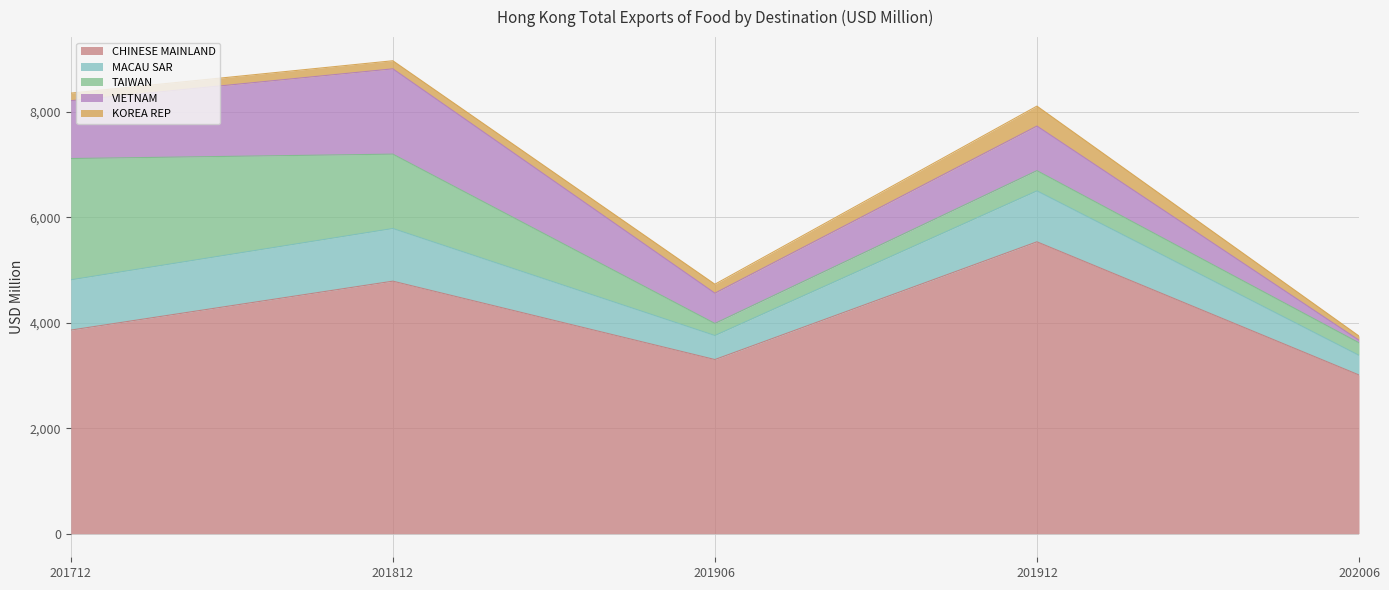

The TAIWAN series shows 589.2 at 201812. True or false?

False